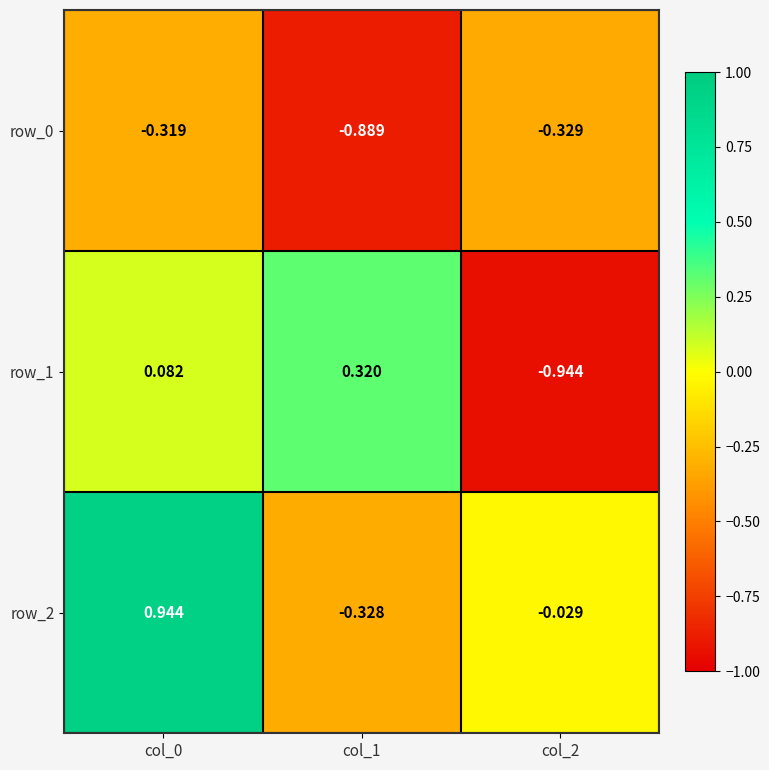

Is the value of row_1 at col_1 greater than the value of row_2 at col_1?

Yes